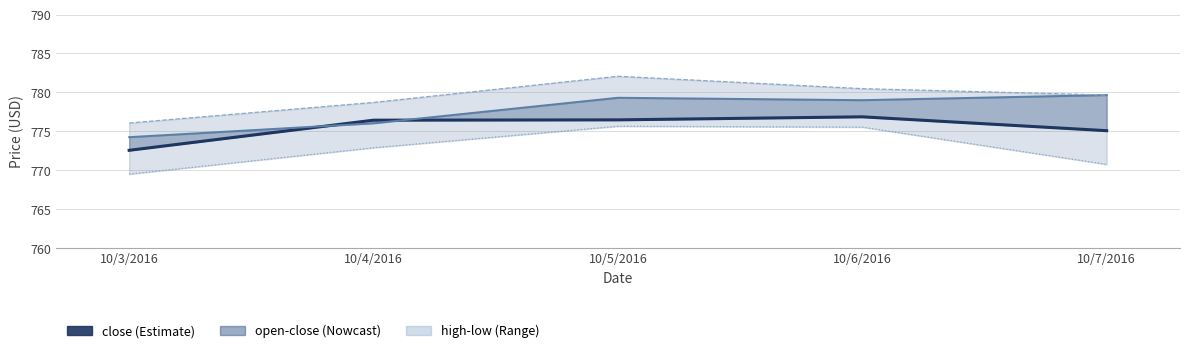

Reading right to left, list all the values displayed in this chart.

close: 775.1	776.9	776.5	776.4	772.6
open: 779.7	779.0	779.3	776.0	774.2
high: 779.7	780.5	782.1	778.7	776.1
low: 770.8	775.5	775.7	772.9	769.5